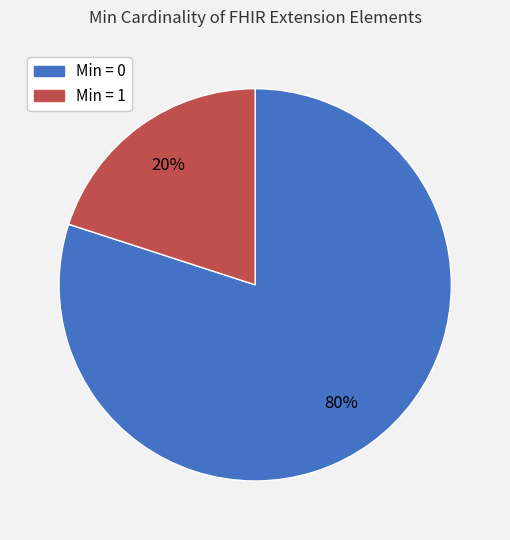

To the nearest percent, what is the difference between the largest and smallest slice percentages?

60%